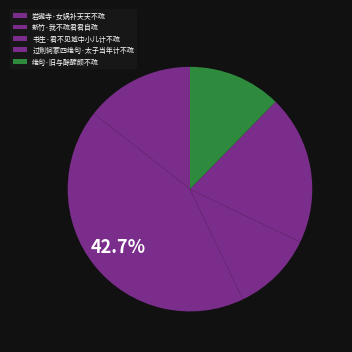

Rank the categories by value from lowest to highest.

书生·君不见城中小儿计不疏, 绝句·旧与酴醾颇不疏, 岩豅寺·女娲补天天不疏, 过荆轲冢四绝句·太子当年计不疏, 新竹·我不疏君君自疏